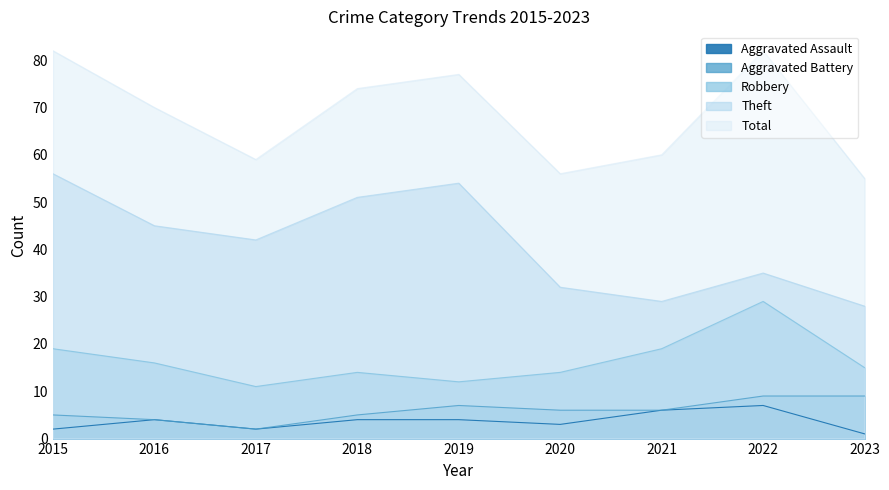

In Aggravated Assault, how many points are higher than both neighbors (excluding endpoints)?

2